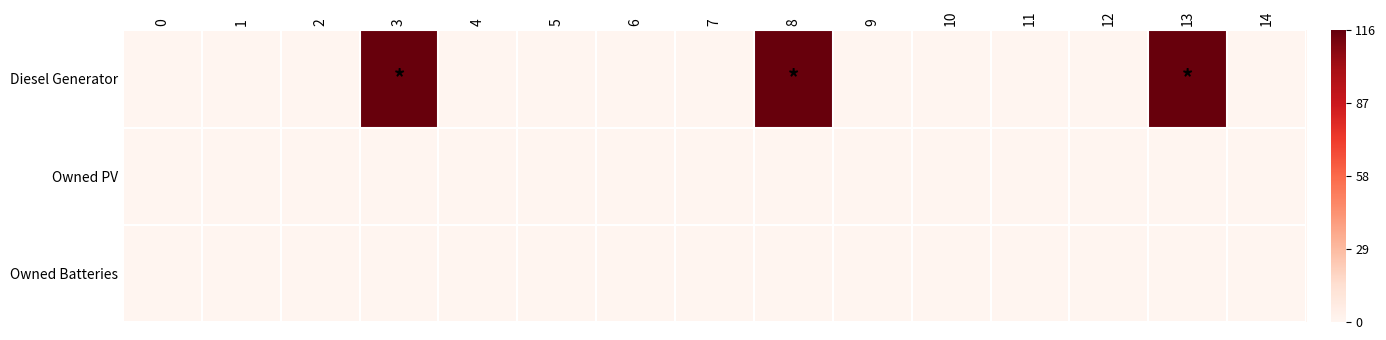

Count the number of categories in the chart.

15